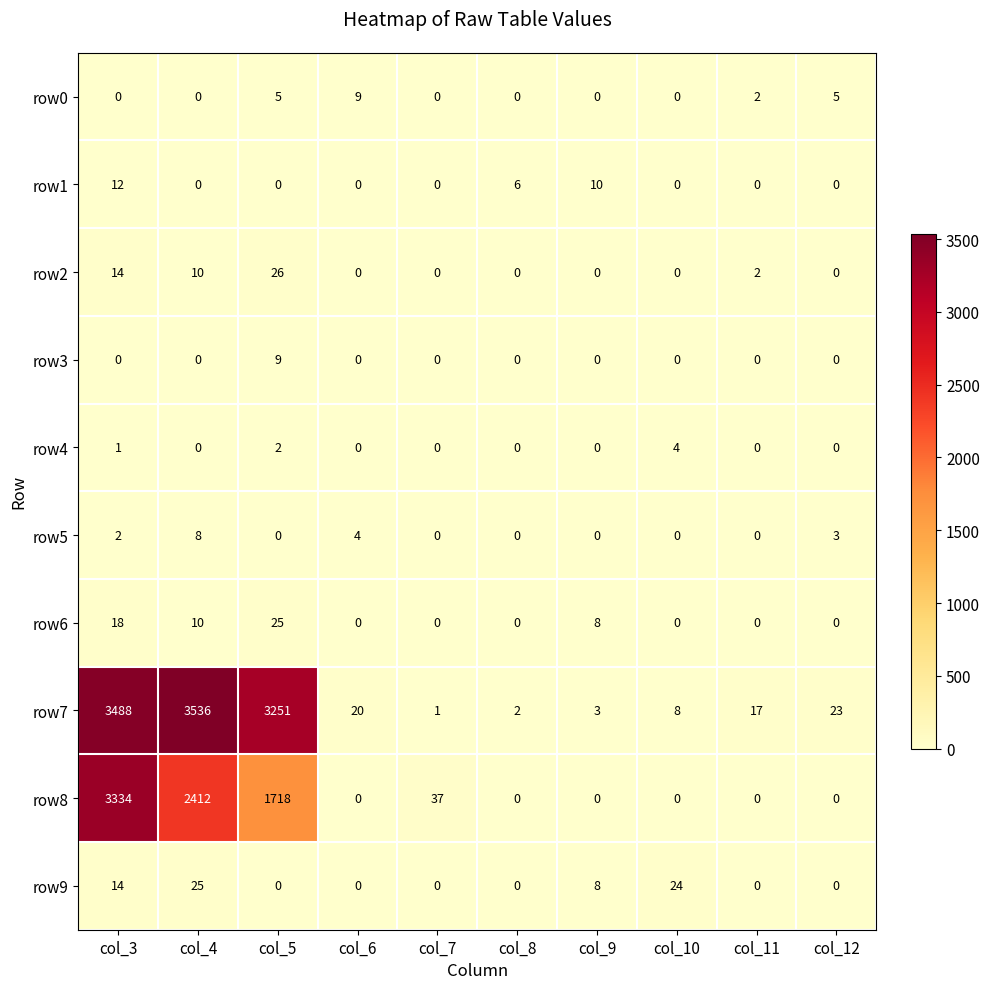

Is it true that row0 equals 0 at col_10?

True